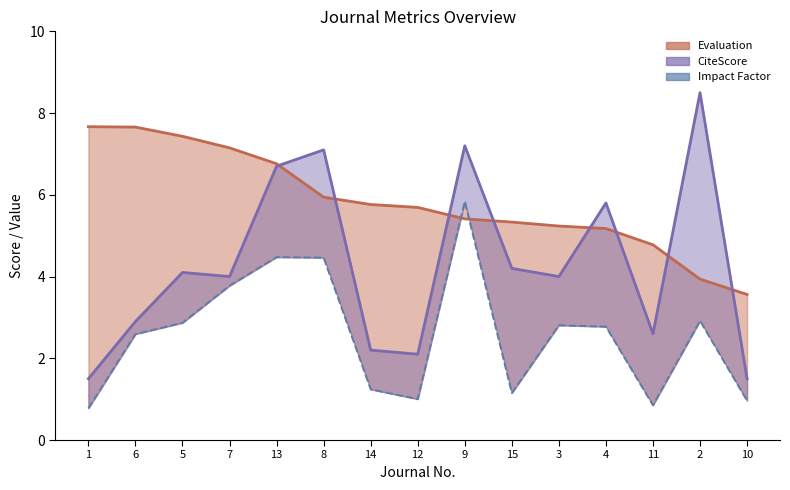

At which category does the chart reach its peak across all series?

2